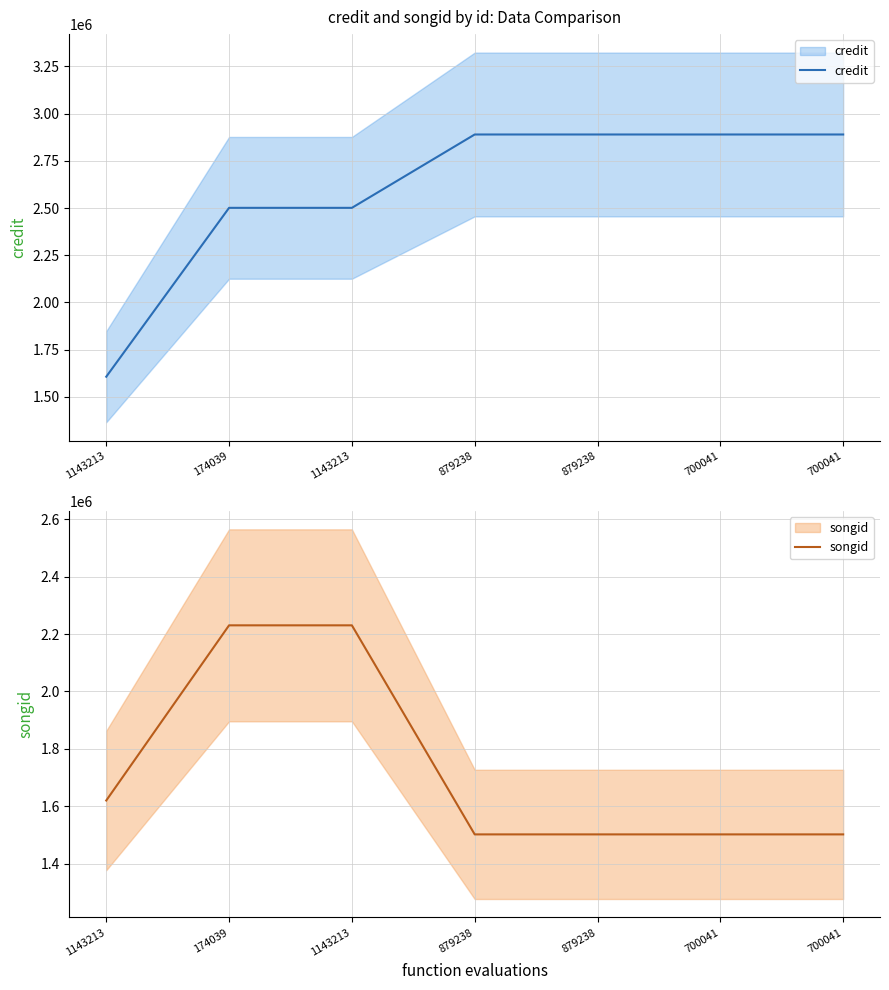

Which has a higher value, 700041 or 1143213?

700041